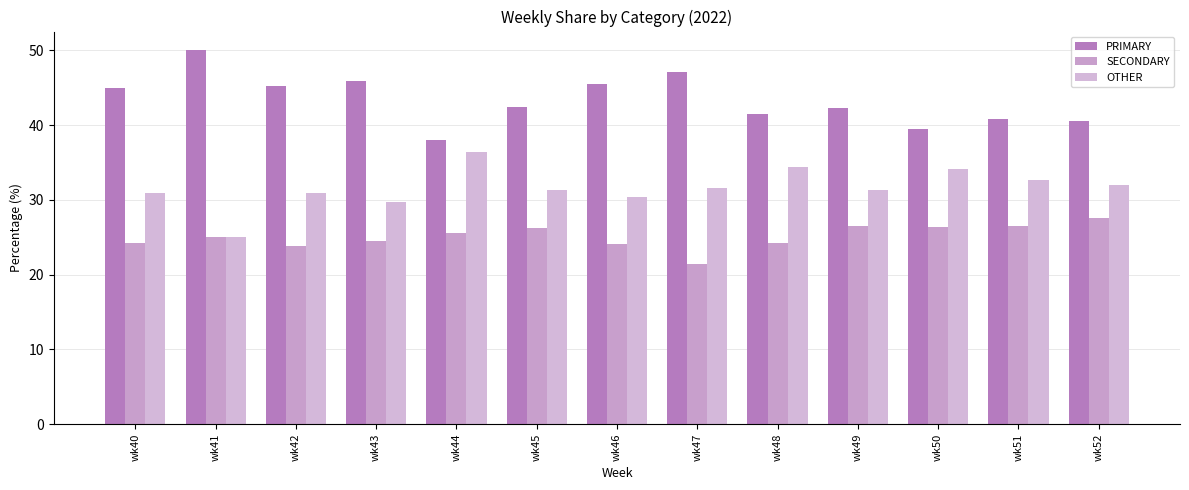

What is the minimum value for PRIMARY?

38.0